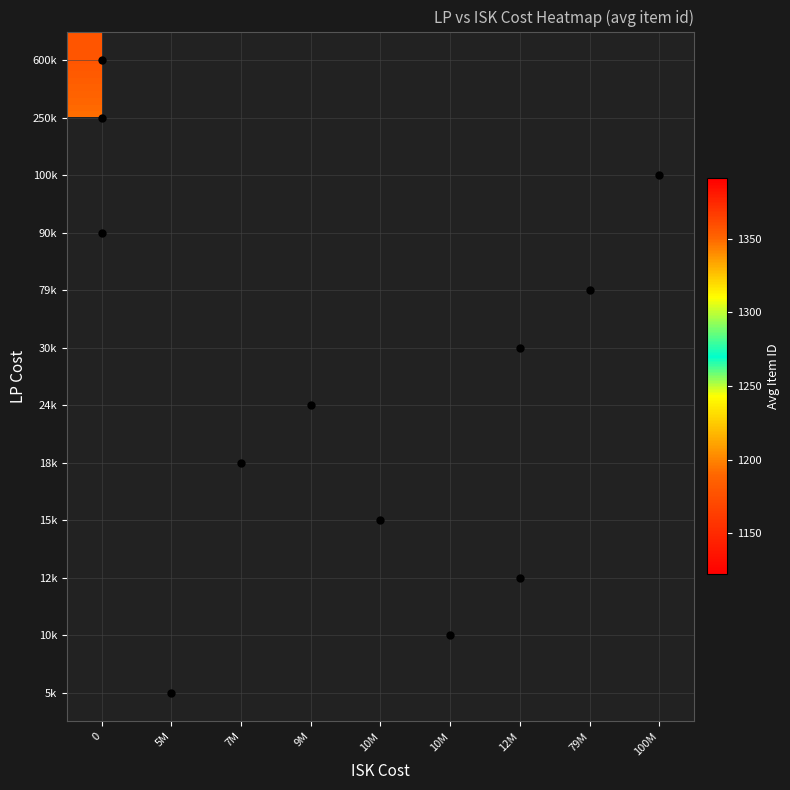

List the series in order of their peak value, lowest first.

5k, 10k, 12k, 15k, 18k, 24k, 30k, 79k, 90k, 100k, 250k, 600k